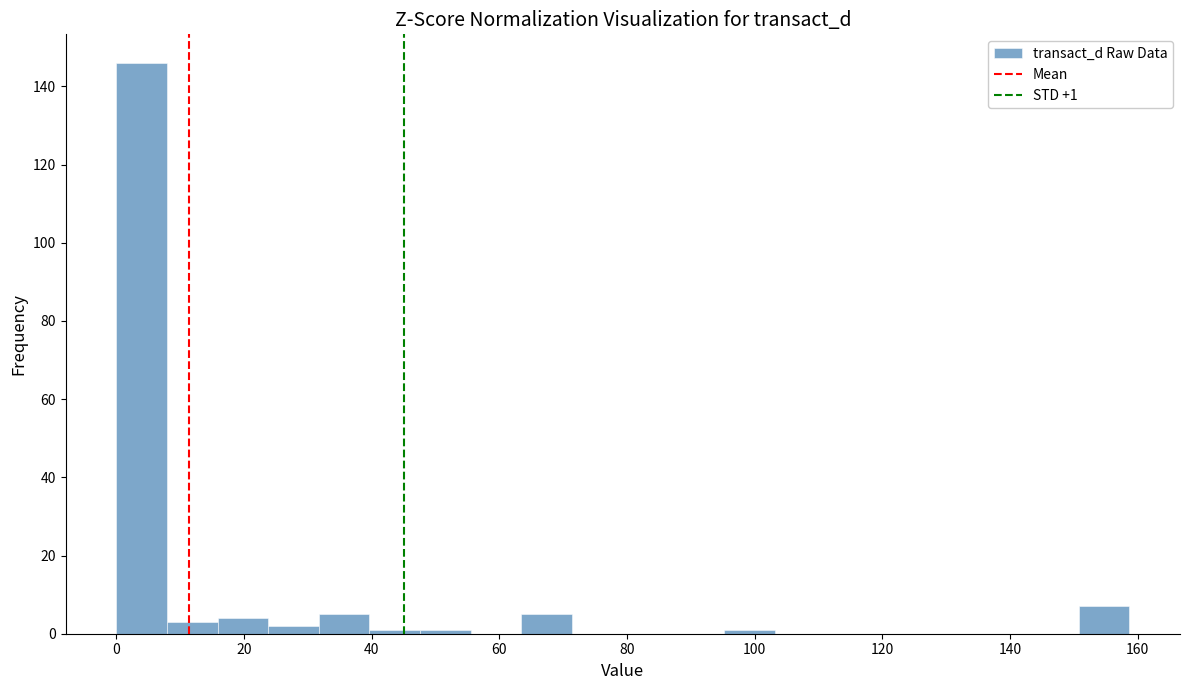

Around what value on the x-axis is the tallest bar? Give the approximate position of its centre, as read against the axis.

4